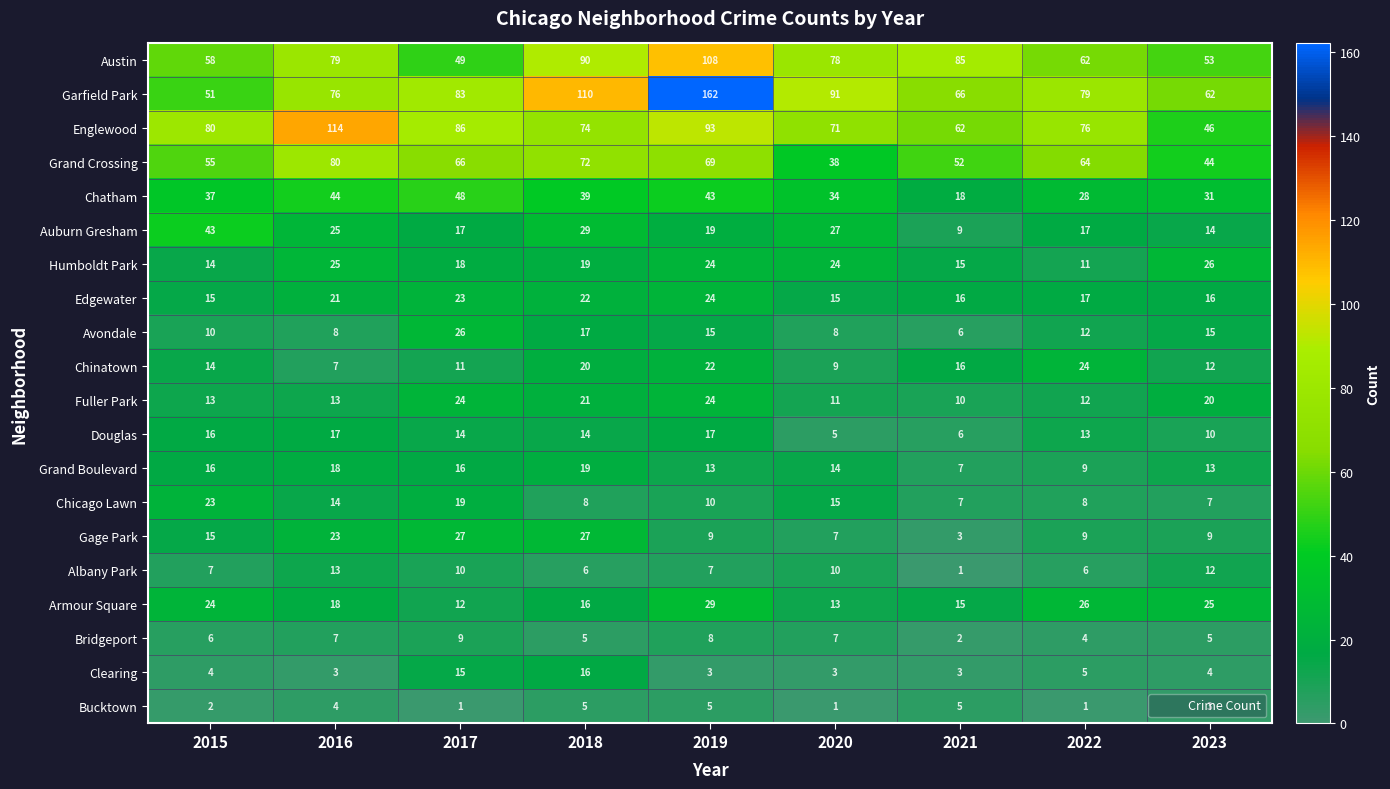

What is the greatest value displayed?

162